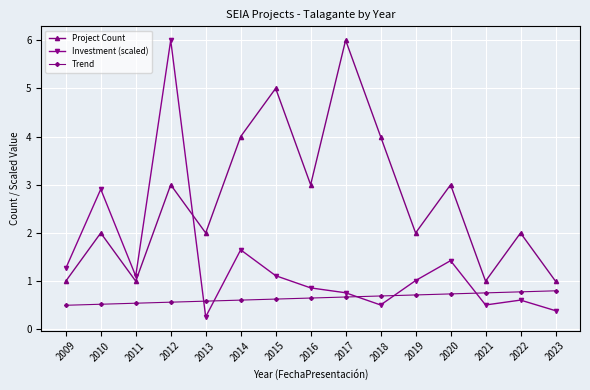

In Investment (scaled), how many points are higher than both neighbors (excluding endpoints)?

5